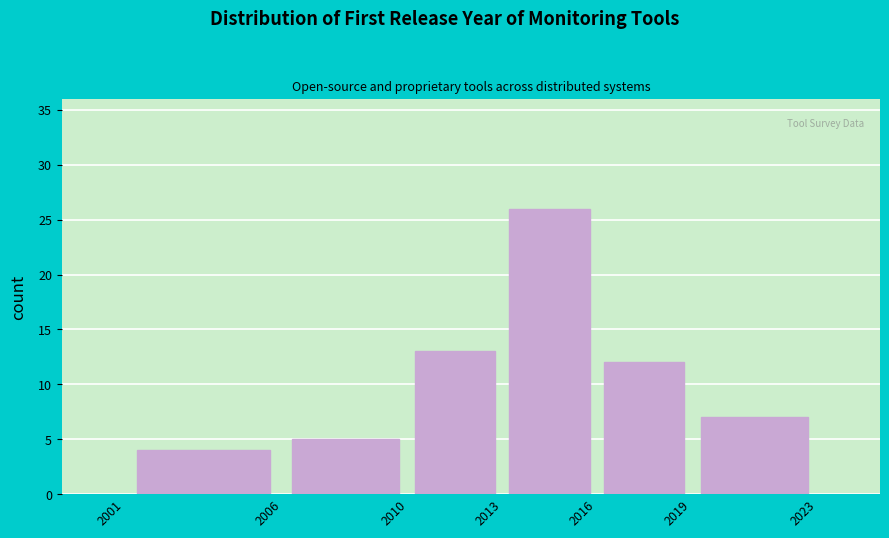

Reading left to right, transcribe this chart: for each bar, give the range it covers on the x-axis and its height. The values are not printed on the chart, so give them approximately, as read against the axis.

2001 to 2006: 4
2006 to 2010: 5
2010 to 2013: 13
2013 to 2016: 26
2016 to 2019: 12
2019 to 2023: 7